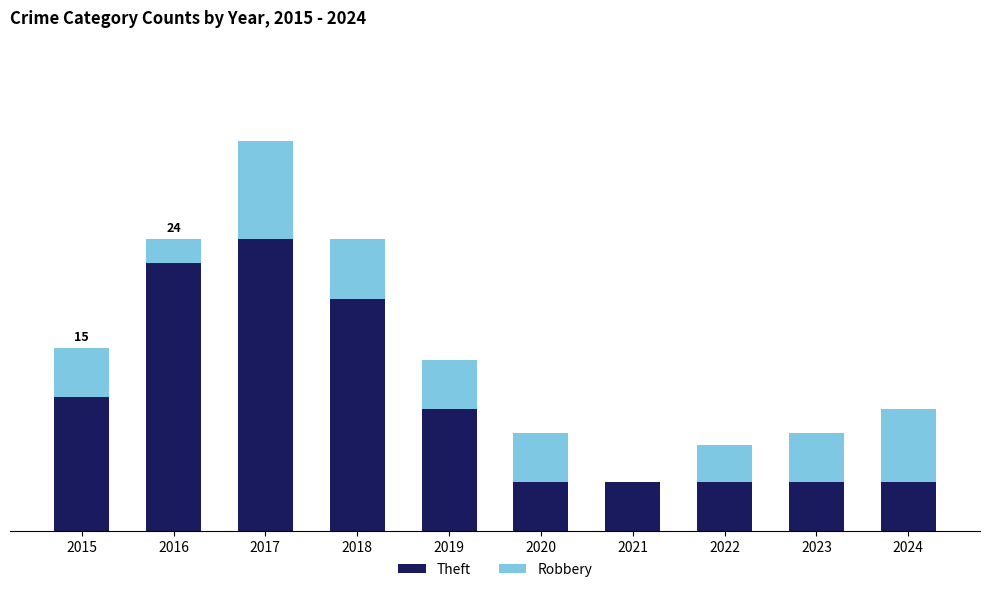

Rank the series by their maximum value, from highest to lowest.

Theft, Robbery